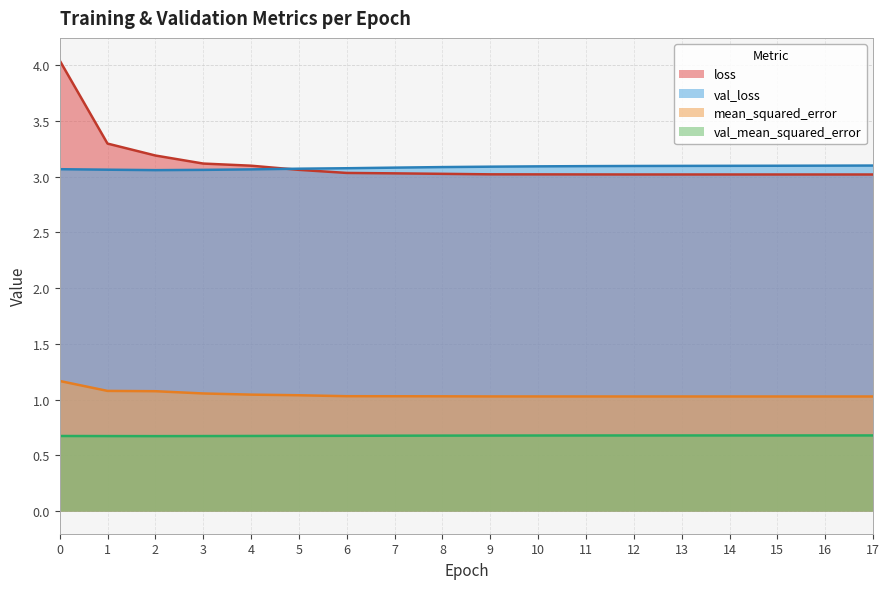

Is it true that val_mean_squared_error equals 1.1 at 15?

False